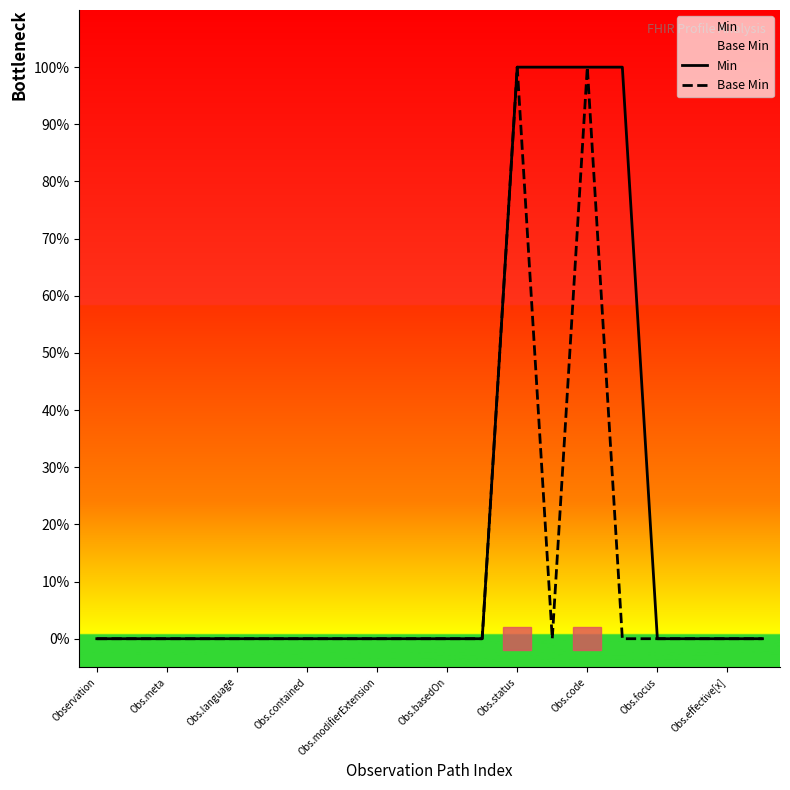

List the series in order of their overall mean, lowest first.

Base Min, Min